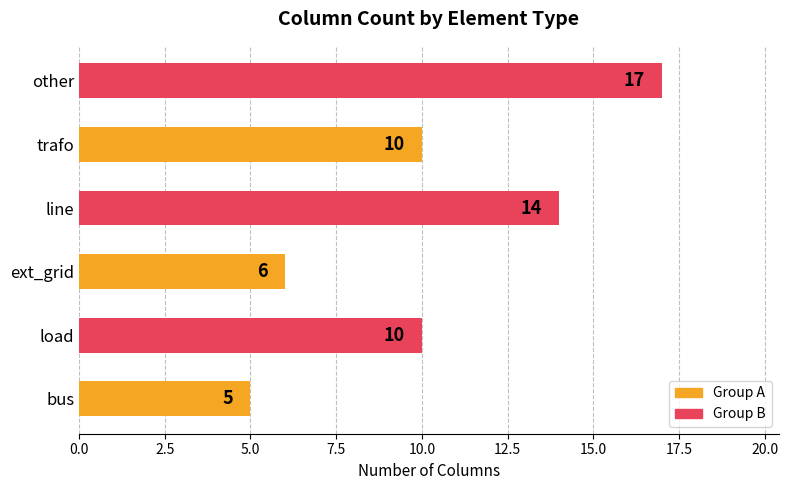

Is it true that the value at bus is 7?

False